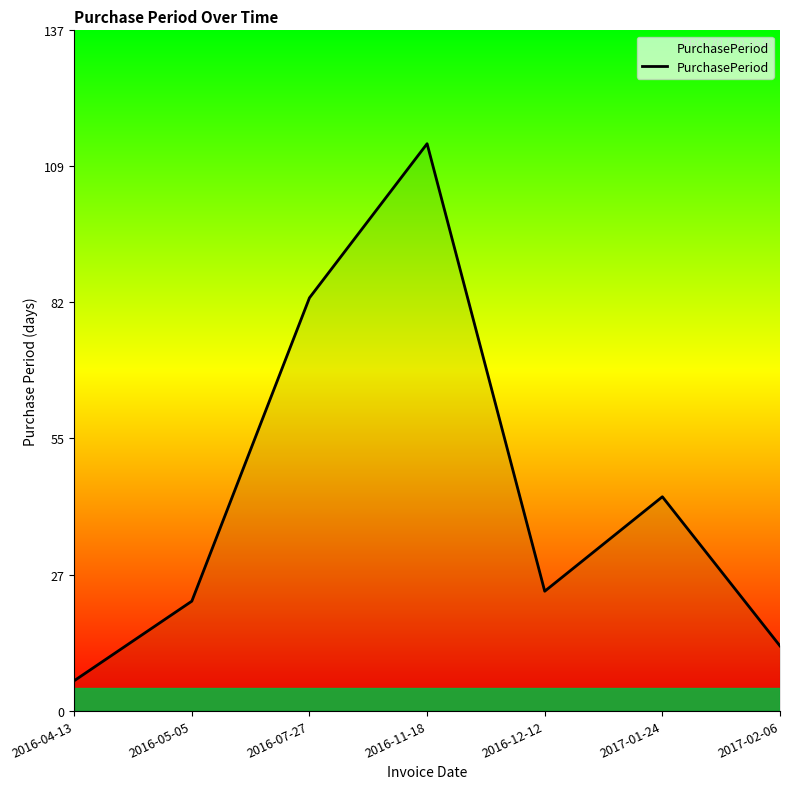

What position from the left is 2017-01-24?

6